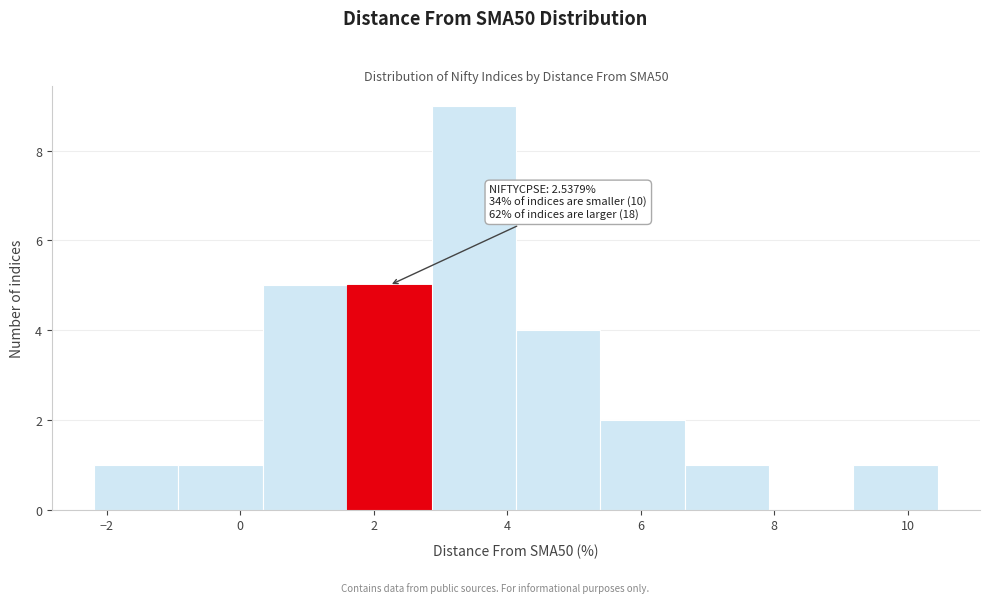

Which range on the x-axis has the tallest bar?

2.8 to 4.2